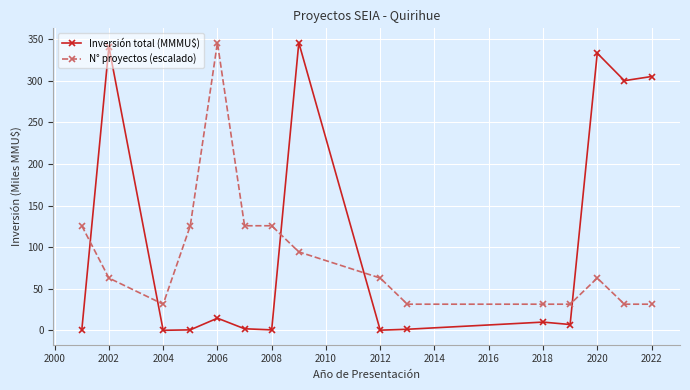

What is the difference between the maximum and minimum values in the Inversión total (MMMU$) series?

345.6